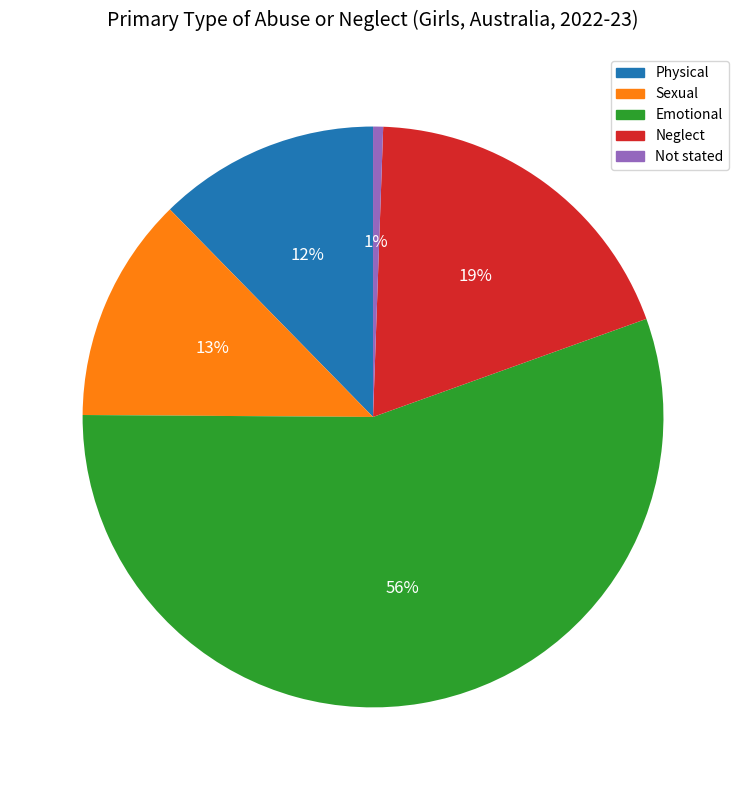

To the nearest percent, what is the average slice percentage?

20%